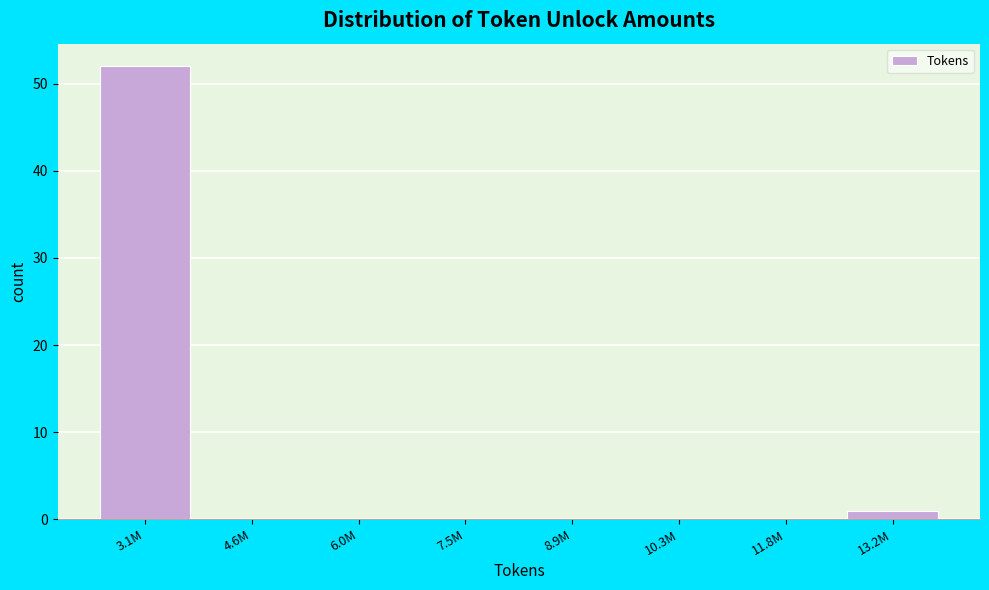

Reading left to right, list all the values displayed in this chart.

3.1M=52	4.6M=0	6.0M=0	7.5M=0	8.9M=0	10.3M=0	11.8M=0	13.2M=1